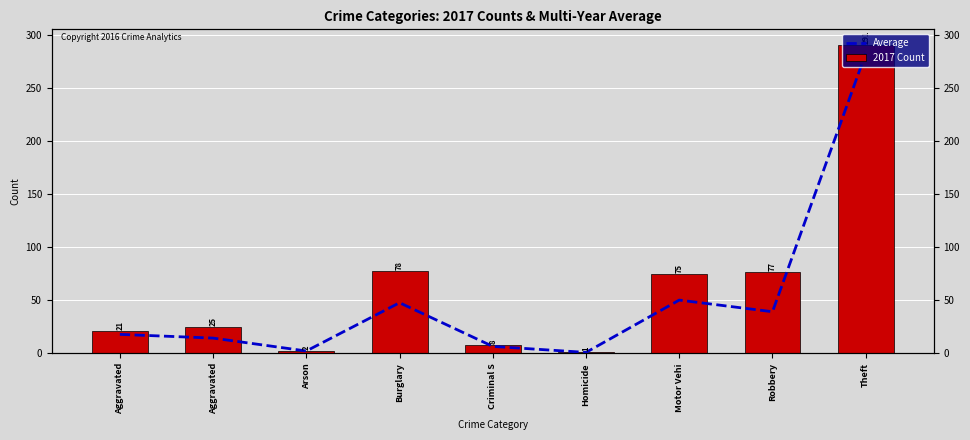

Is it true that 2017 Count equals 75.0 at Motor Vehi?

True